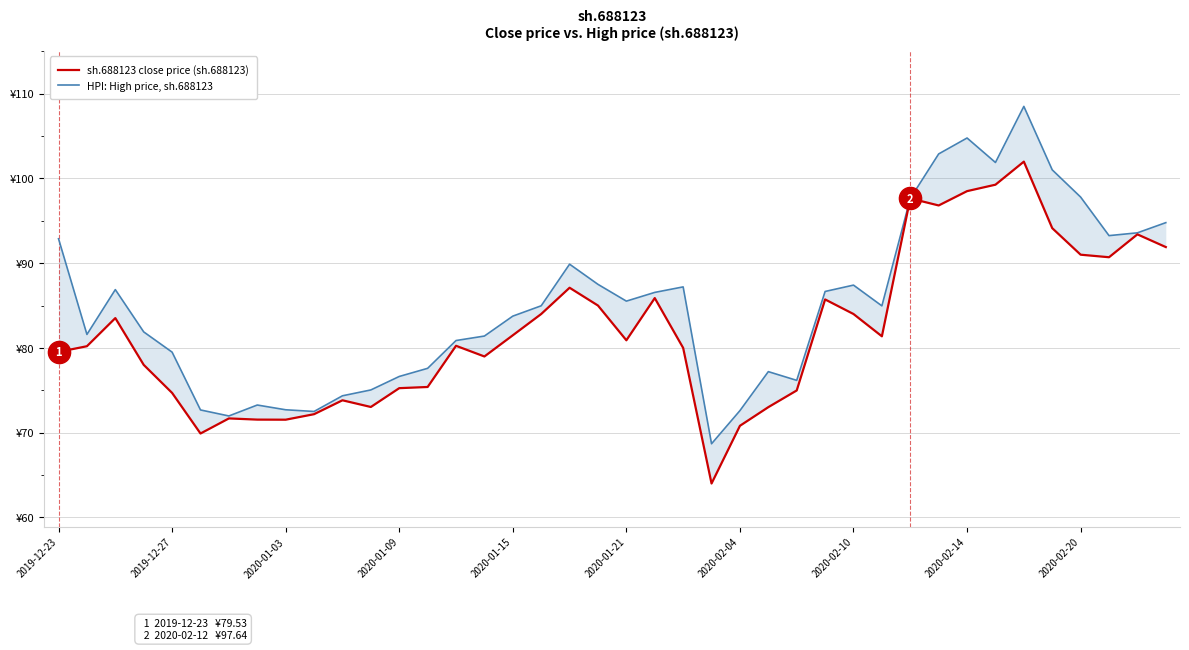

Rank the series at 29 from highest to lowest value.

HPI: High price, sh.688123, sh.688123 close price (sh.688123)